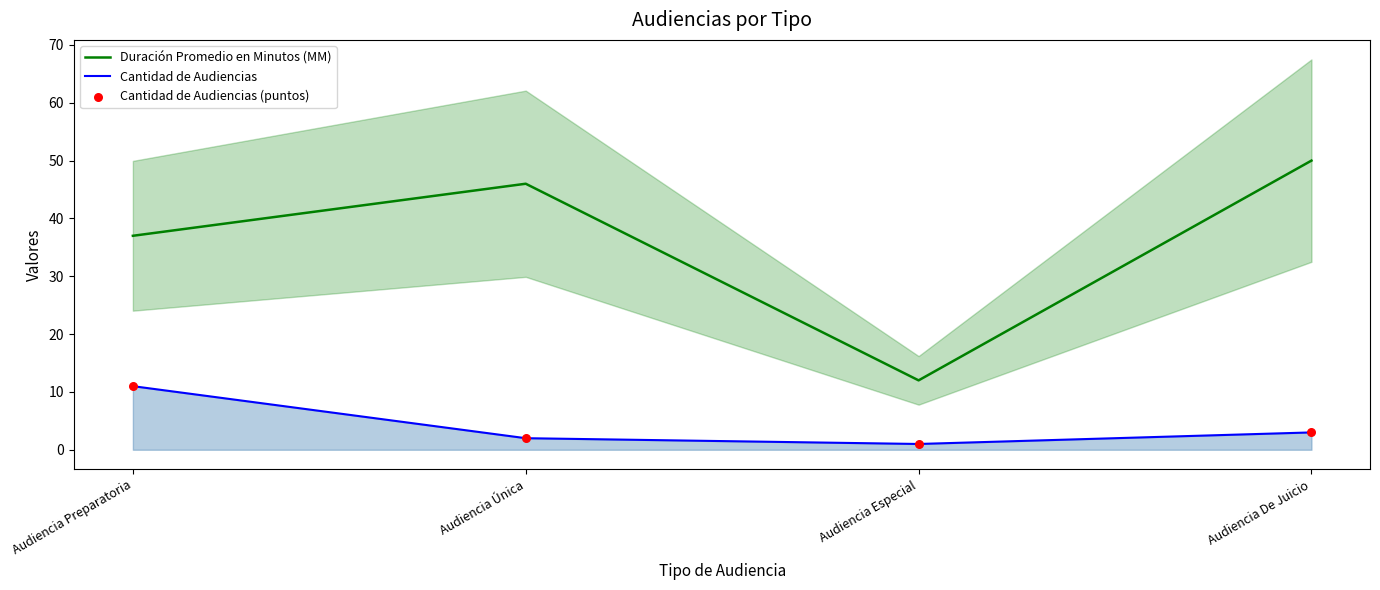

Which series contains the highest Y value?

Duración Promedio en Minutos (MM)